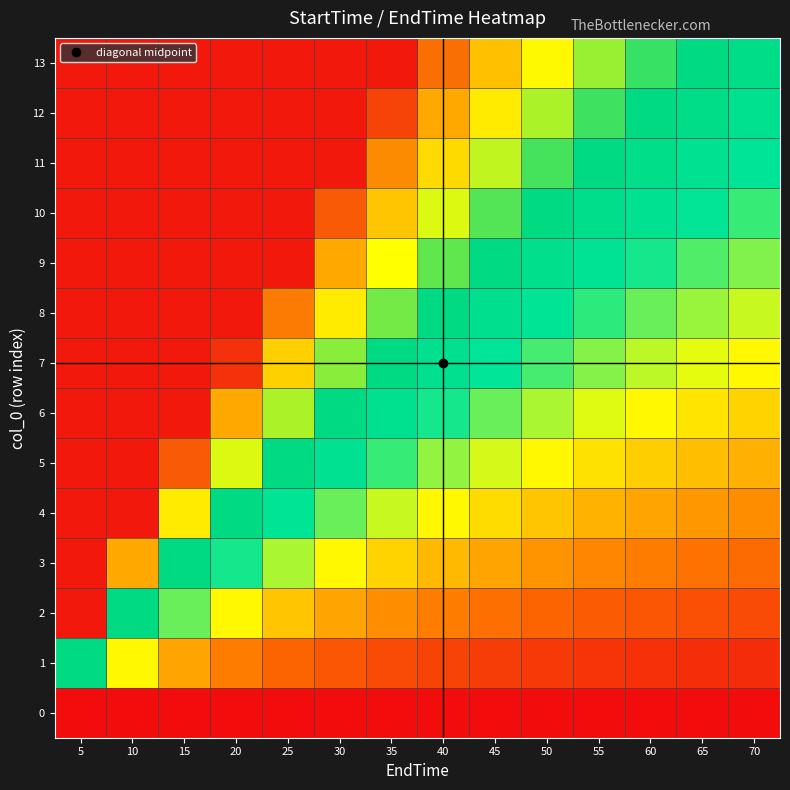

Reading left to right, transcribe all the data shown in this chart.

0: 5=0.0	10=0.0	15=0.0	20=0.0	25=0.0	30=0.0	35=0.0	40=0.0	45=0.0	50=0.0	55=0.0	60=0.0	65=0.0	70=0.0
1: 5=1.0	10=0.5	15=0.3	20=0.2	25=0.2	30=0.2	35=0.1	40=0.1	45=0.1	50=0.1	55=0.1	60=0.1	65=0.1	70=0.1
2: 5=2.0	10=1.0	15=0.7	20=0.5	25=0.4	30=0.3	35=0.3	40=0.2	45=0.2	50=0.2	55=0.2	60=0.2	65=0.2	70=0.1
3: 5=3.0	10=1.5	15=1.0	20=0.8	25=0.6	30=0.5	35=0.4	40=0.4	45=0.3	50=0.3	55=0.3	60=0.2	65=0.2	70=0.2
4: 5=4.0	10=2.0	15=1.3	20=1.0	25=0.8	30=0.7	35=0.6	40=0.5	45=0.4	50=0.4	55=0.4	60=0.3	65=0.3	70=0.3
5: 5=5.0	10=2.5	15=1.7	20=1.2	25=1.0	30=0.8	35=0.7	40=0.6	45=0.6	50=0.5	55=0.5	60=0.4	65=0.4	70=0.4
6: 5=6.0	10=3.0	15=2.0	20=1.5	25=1.2	30=1.0	35=0.9	40=0.8	45=0.7	50=0.6	55=0.5	60=0.5	65=0.5	70=0.4
7: 5=7.0	10=3.5	15=2.3	20=1.8	25=1.4	30=1.2	35=1.0	40=0.9	45=0.8	50=0.7	55=0.6	60=0.6	65=0.5	70=0.5
8: 5=8.0	10=4.0	15=2.7	20=2.0	25=1.6	30=1.3	35=1.1	40=1.0	45=0.9	50=0.8	55=0.7	60=0.7	65=0.6	70=0.6
9: 5=9.0	10=4.5	15=3.0	20=2.2	25=1.8	30=1.5	35=1.3	40=1.1	45=1.0	50=0.9	55=0.8	60=0.8	65=0.7	70=0.6
10: 5=10.0	10=5.0	15=3.3	20=2.5	25=2.0	30=1.7	35=1.4	40=1.2	45=1.1	50=1.0	55=0.9	60=0.8	65=0.8	70=0.7
11: 5=11.0	10=5.5	15=3.7	20=2.8	25=2.2	30=1.8	35=1.6	40=1.4	45=1.2	50=1.1	55=1.0	60=0.9	65=0.8	70=0.8
12: 5=12.0	10=6.0	15=4.0	20=3.0	25=2.4	30=2.0	35=1.7	40=1.5	45=1.3	50=1.2	55=1.1	60=1.0	65=0.9	70=0.9
13: 5=13.0	10=6.5	15=4.3	20=3.2	25=2.6	30=2.2	35=1.9	40=1.6	45=1.4	50=1.3	55=1.2	60=1.1	65=1.0	70=0.9